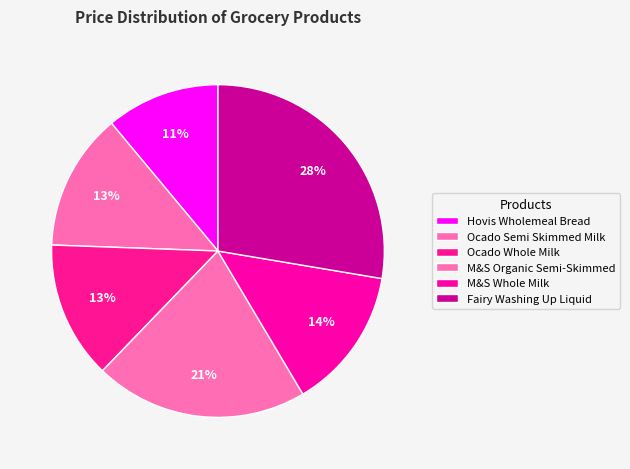

How many segments does this pie chart have?

6